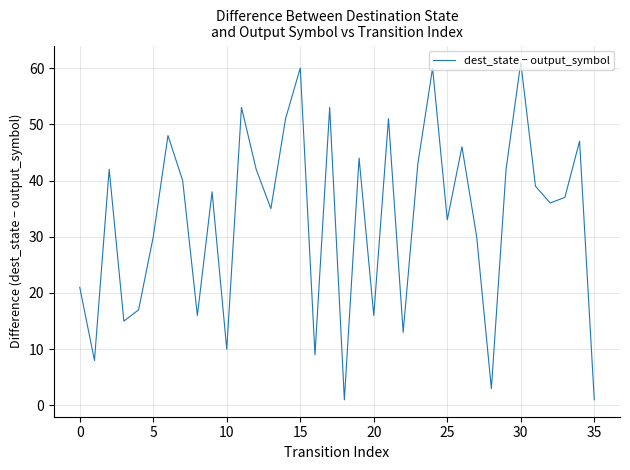

What is the maximum value shown in the chart?

61